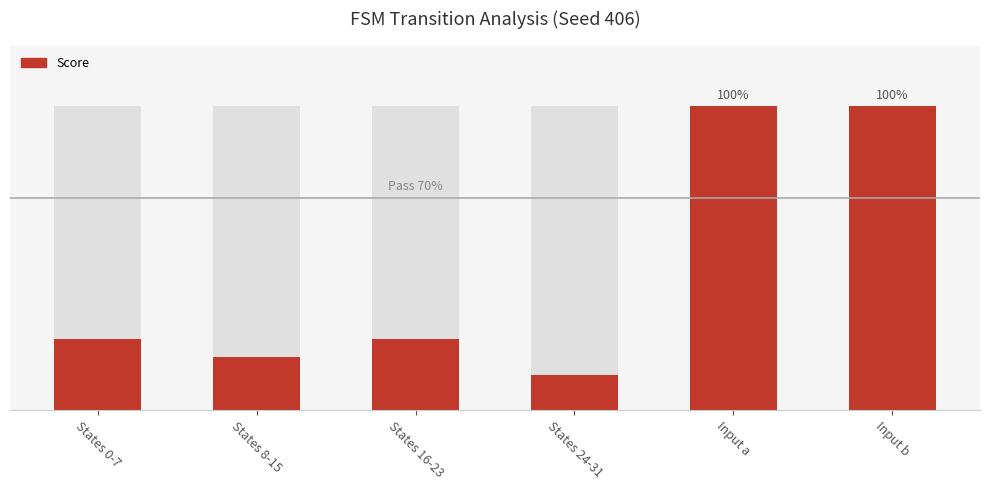

Reading left to right, list all the values displayed in this chart.

23.5	17.6	23.5	11.8	100.0	100.0